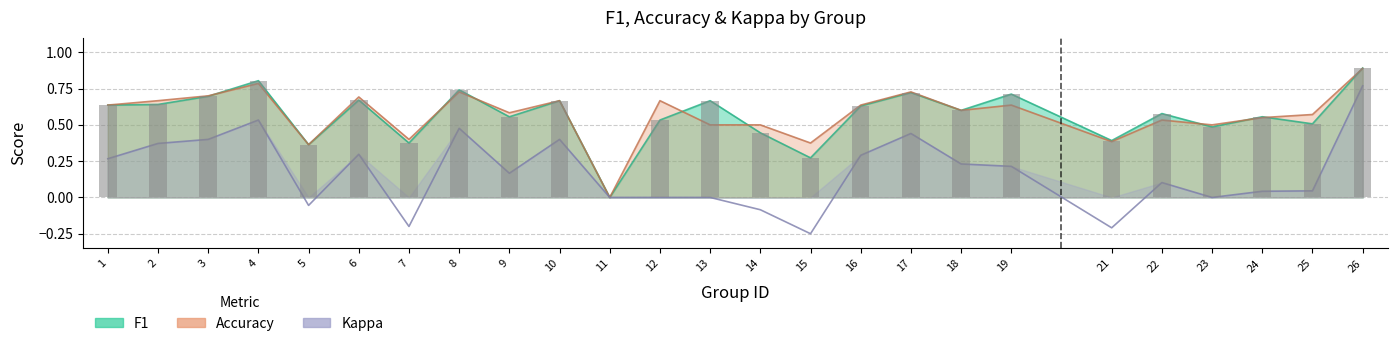

Which series has the largest range (max minus min)?

kappa